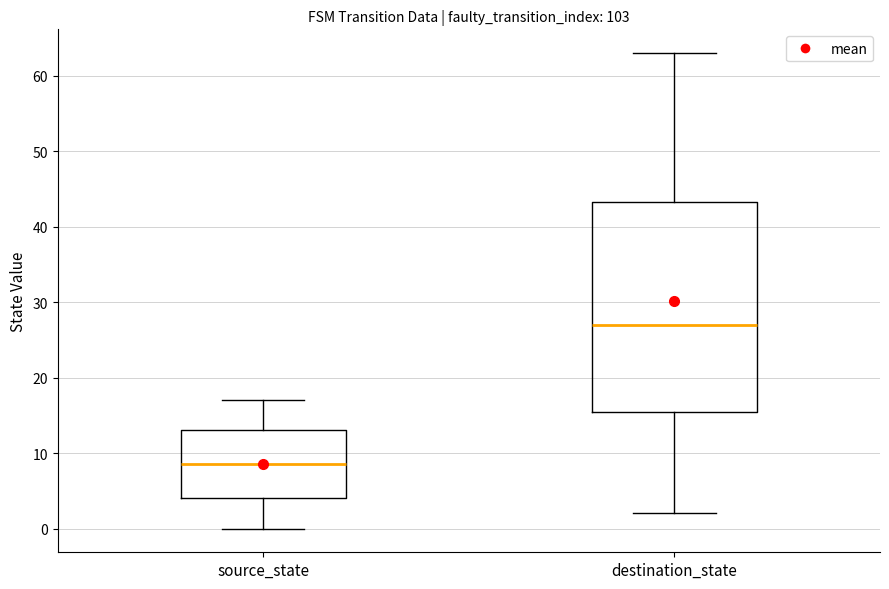

Which box is the tallest, from its lower edge to its upper edge?

destination_state